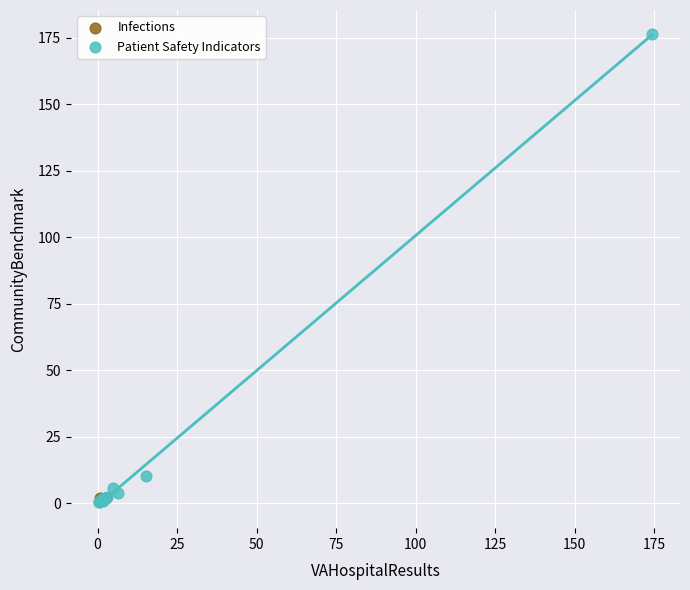

What are all the series names shown in the legend?

Infections, Patient Safety Indicators